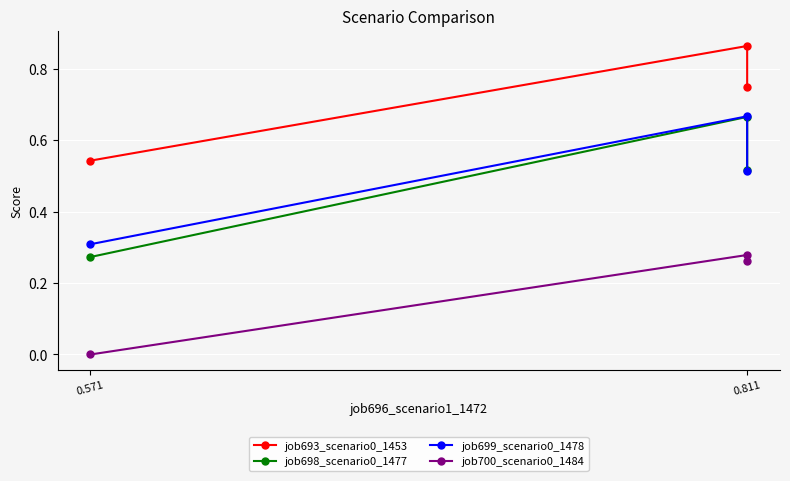

The job698_scenario0_1477 series shows 0.5 at 0.571. True or false?

False